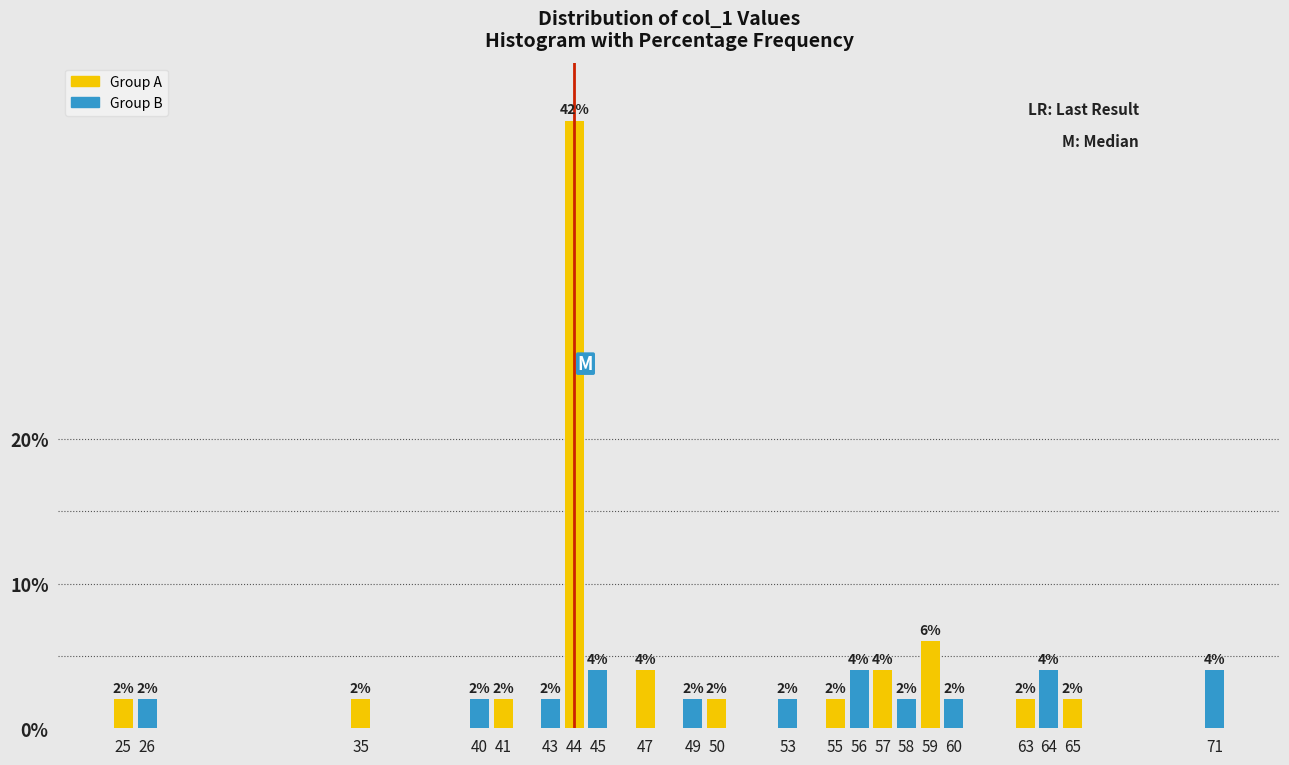

Reading right to left, list all the values displayed in this chart.

71=4	65=2	64=4	63=2	60=2	59=6	58=2	57=4	56=4	55=2	53=2	50=2	49=2	47=4	45=4	44=42	43=2	41=2	40=2	35=2	26=2	25=2